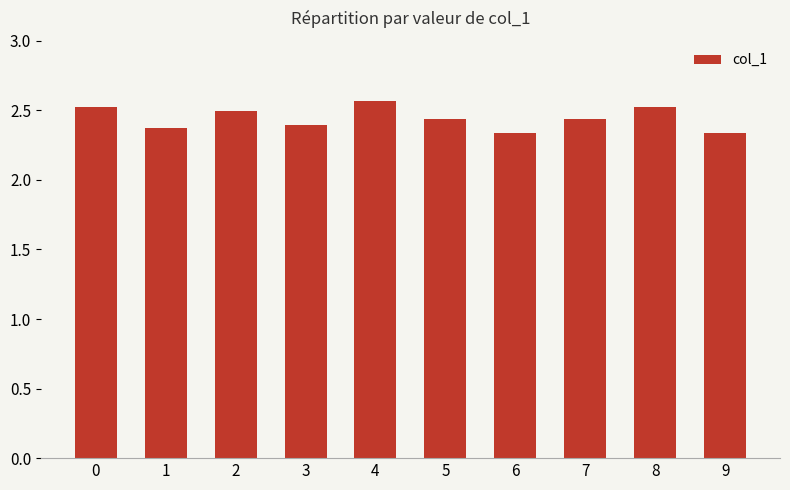

Count the values in the range 2 to 3.

10